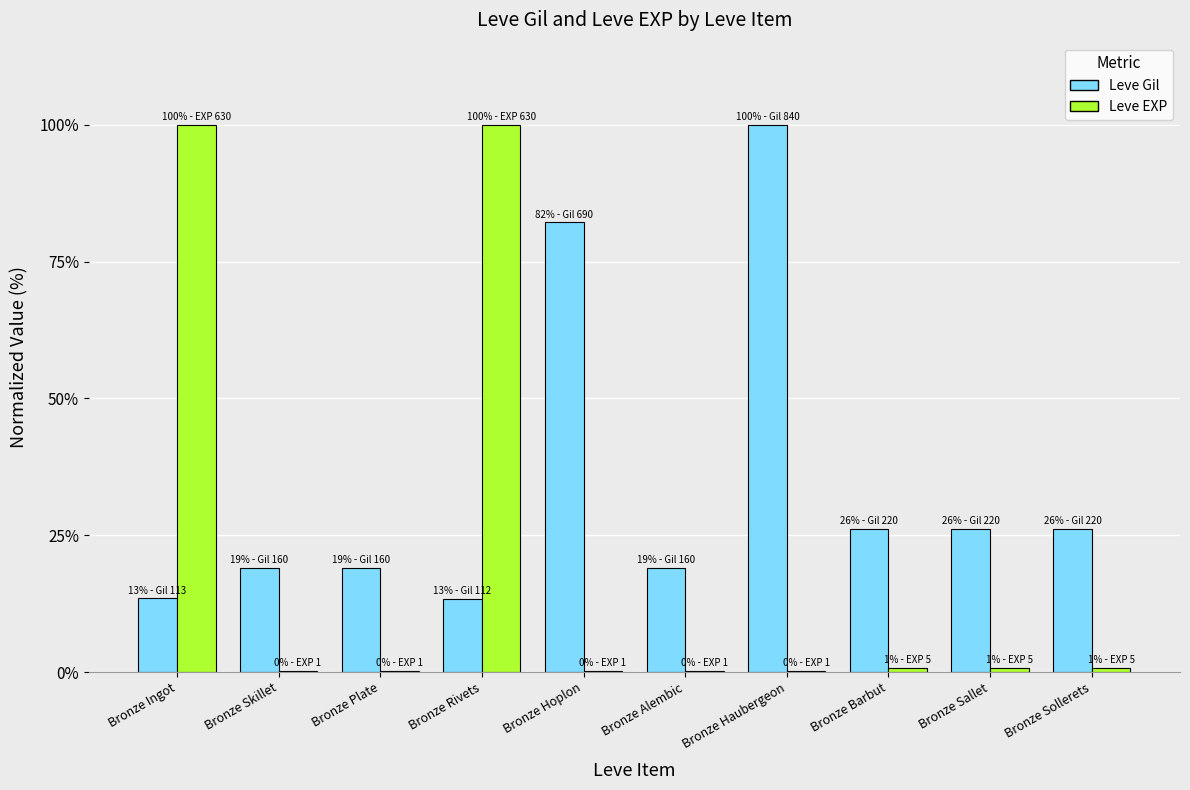

What is the sum of all Leve EXP values?

203.2